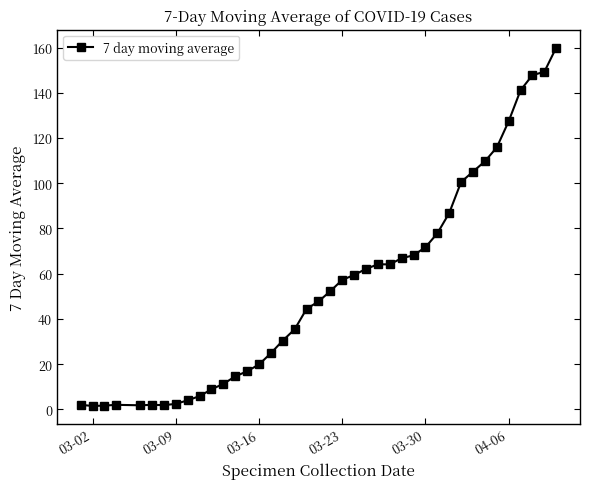

What is the difference between the maximum and second lowest values?

158.3